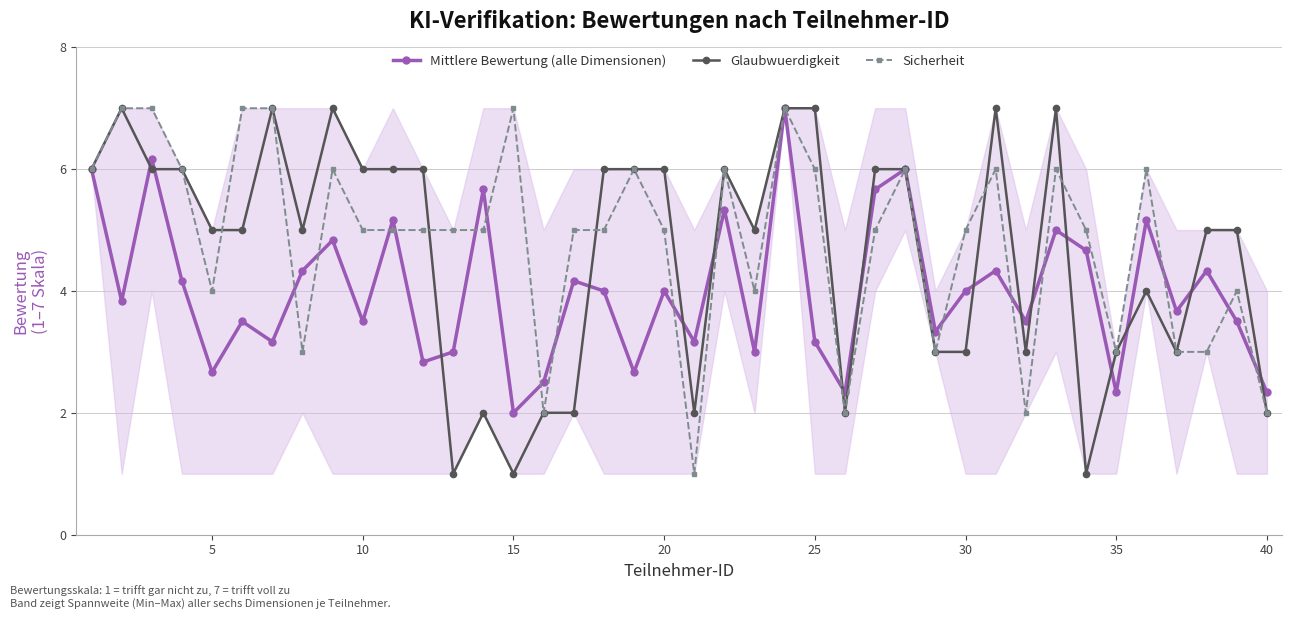

Reading right to left, extract all data points from this chart.

Mittlere Bewertung (alle Dimensionen): 2.3	3.5	4.3	3.7	5.2	2.3	4.7	5.0	3.5	4.3	4.0	3.3	6.0	5.7	2.3	3.2	7.0	3.0	5.3	3.2	4.0	2.7	4.0	4.2	2.5	2.0	5.7	3.0	2.8	5.2	3.5	4.8	4.3	3.2	3.5	2.7	4.2	6.2	3.8	6.0
Glaubwuerdigkeit: 2.0	5.0	5.0	3.0	4.0	3.0	1.0	7.0	3.0	7.0	3.0	3.0	6.0	6.0	2.0	7.0	7.0	5.0	6.0	2.0	6.0	6.0	6.0	2.0	2.0	1.0	2.0	1.0	6.0	6.0	6.0	7.0	5.0	7.0	5.0	5.0	6.0	6.0	7.0	6.0
Sicherheit: 2.0	4.0	3.0	3.0	6.0	3.0	5.0	6.0	2.0	6.0	5.0	3.0	6.0	5.0	2.0	6.0	7.0	4.0	6.0	1.0	5.0	6.0	5.0	5.0	2.0	7.0	5.0	5.0	5.0	5.0	5.0	6.0	3.0	7.0	7.0	4.0	6.0	7.0	7.0	6.0